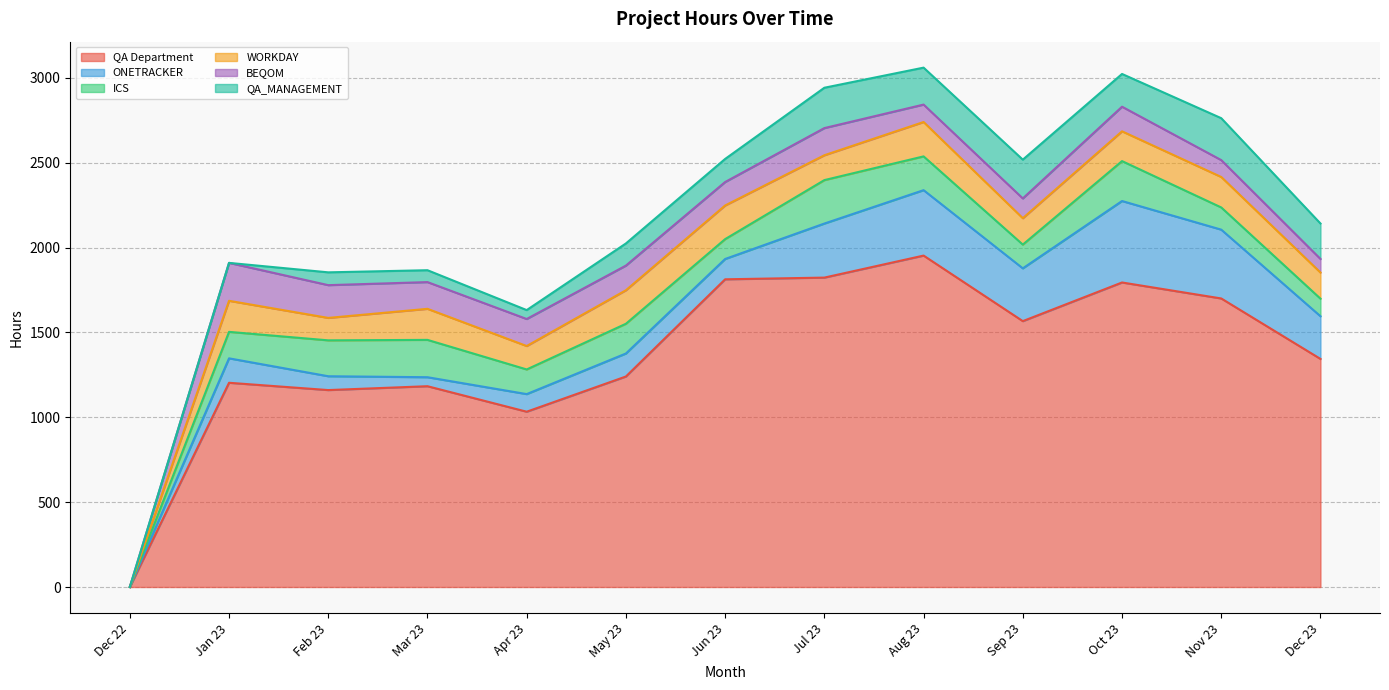

At which category does the chart reach its peak across all series?

Aug 23